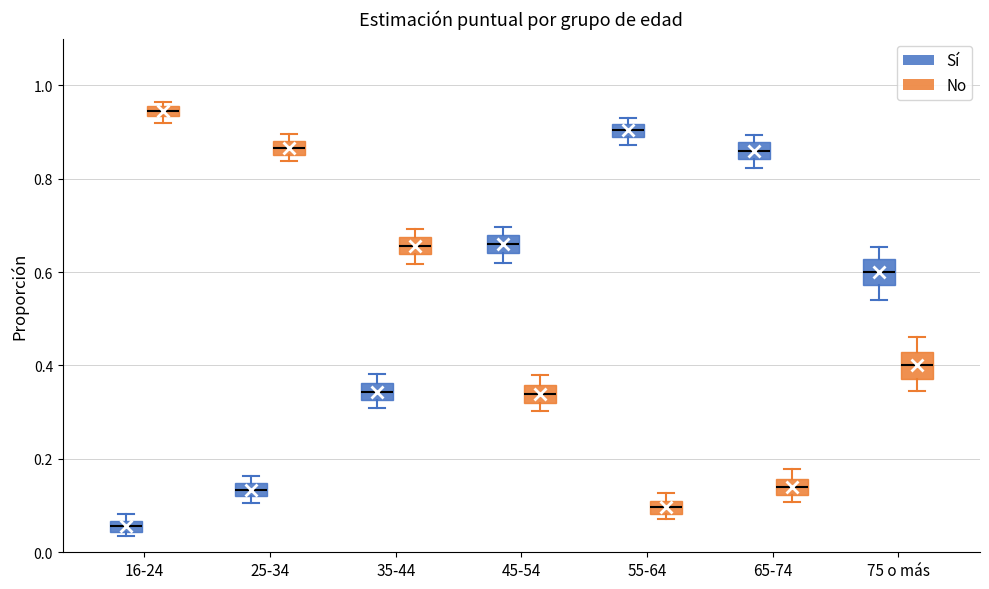

Where is the upper edge of the box for 65-74 (Sí) on the y-axis? The values are not printed on the chart, so give them approximately, as read against the axis.

0.88